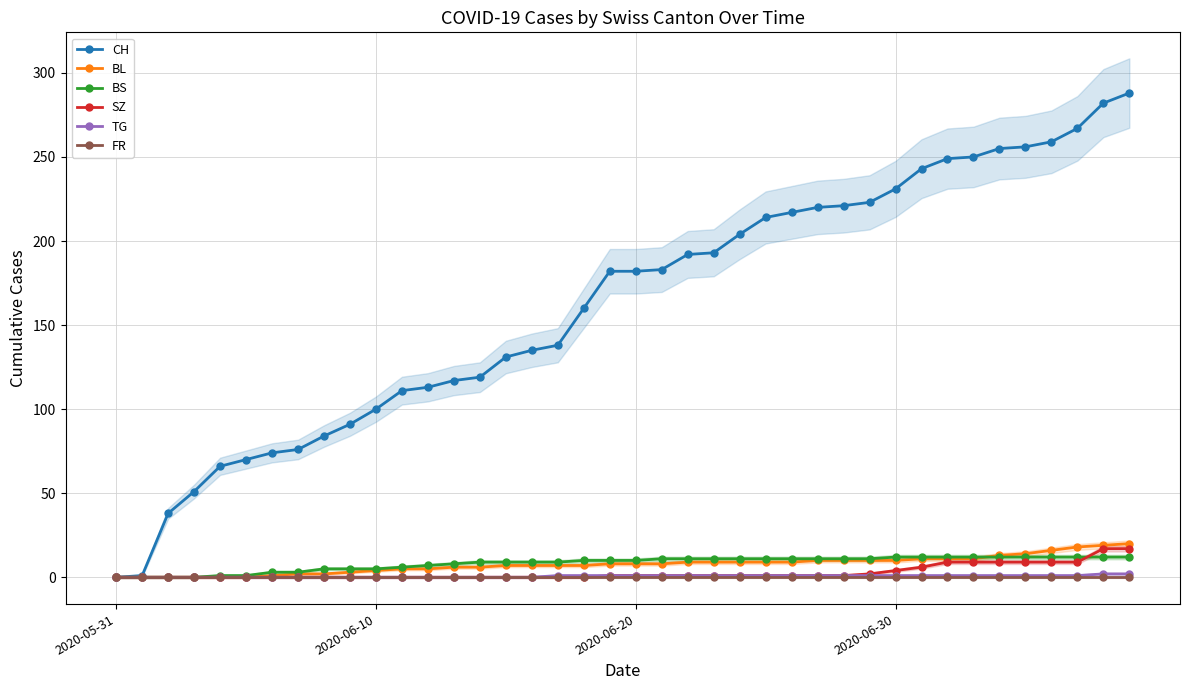

What is the label of the 26th point from the right?

14